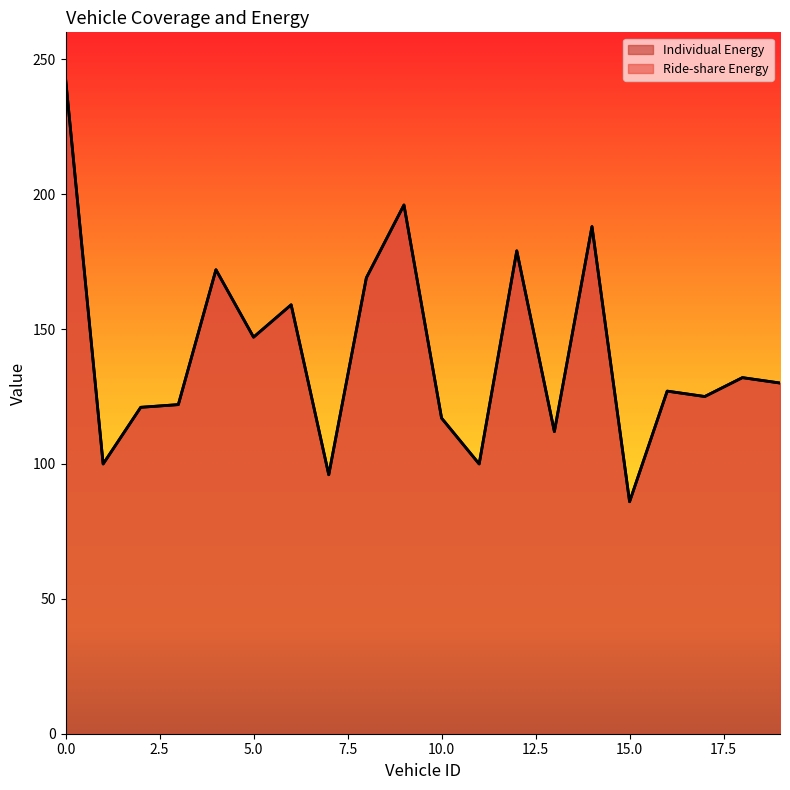

How many data points in Individual Energy are less than 130?

10